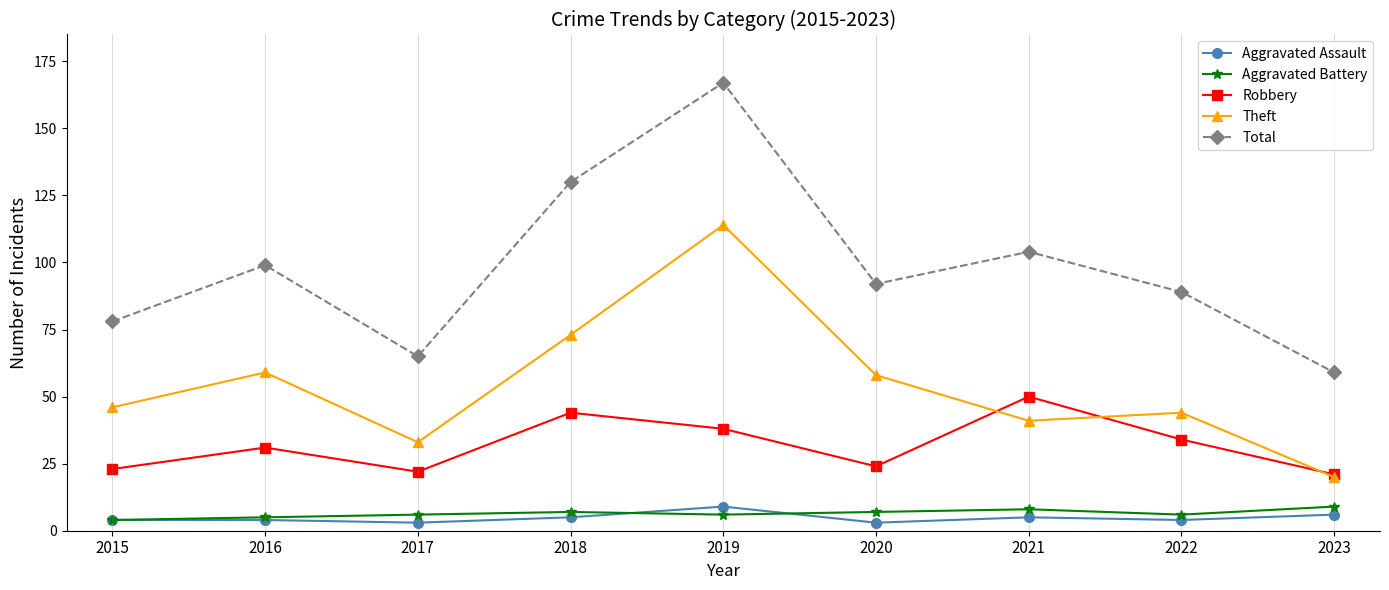

What are all the series names shown in the legend?

Aggravated Assault, Aggravated Battery, Robbery, Theft, Total